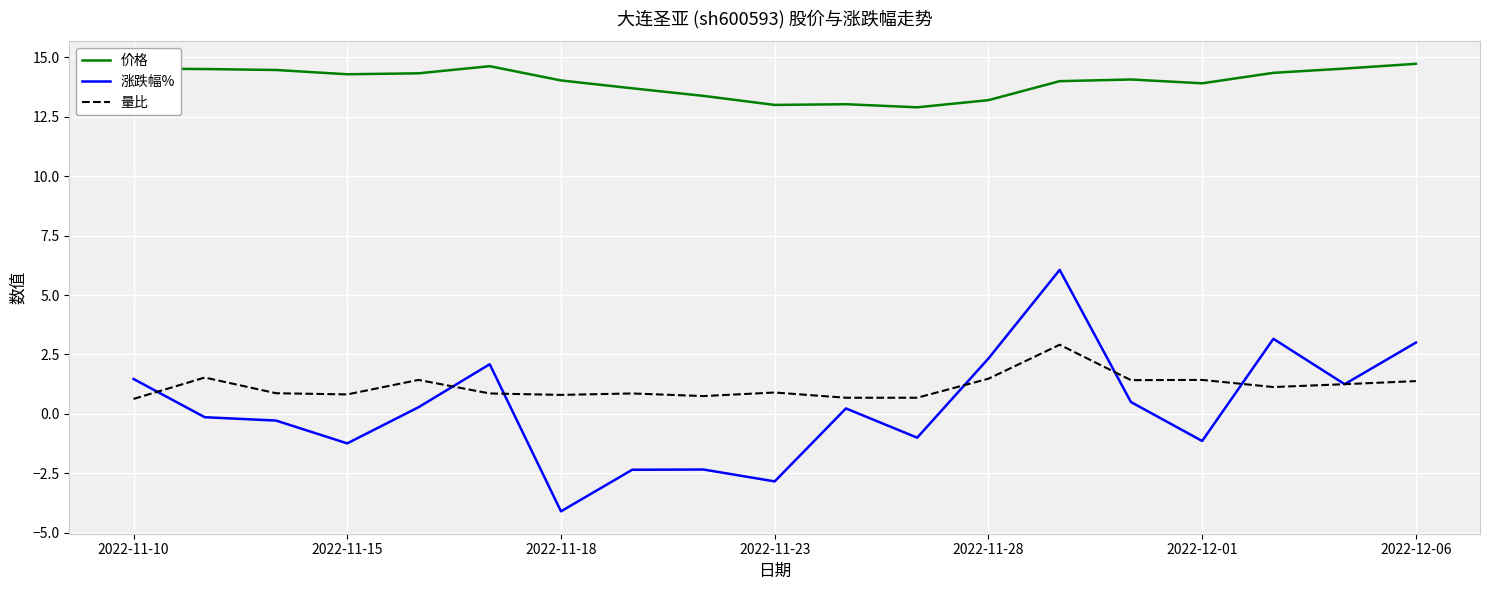

What is the minimum value shown in the chart?

-4.1